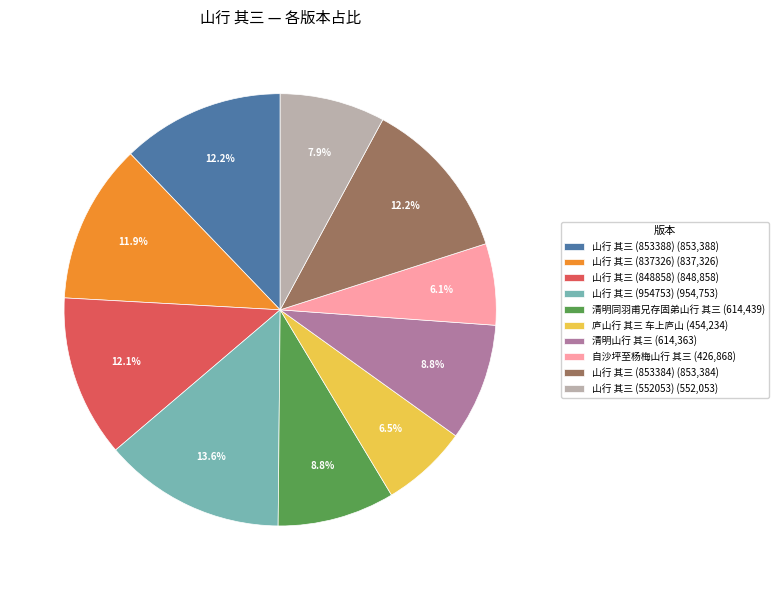

Does 庐山行 其三 车上庐山 represent more than half of the total?

No